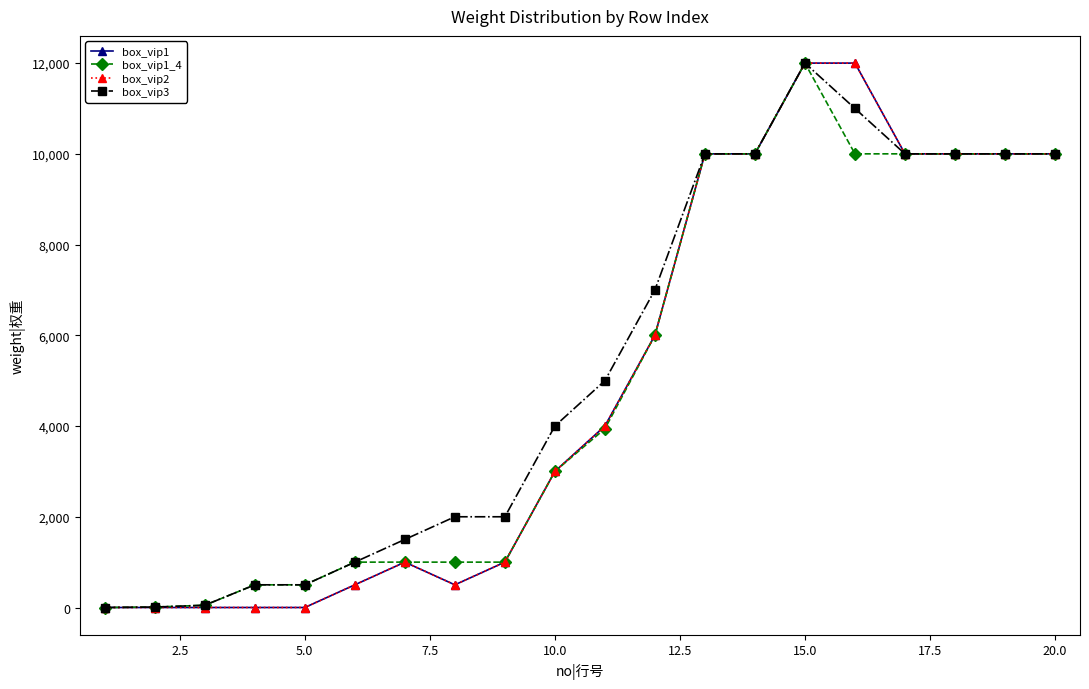

Does the chart have visible grid lines?

No